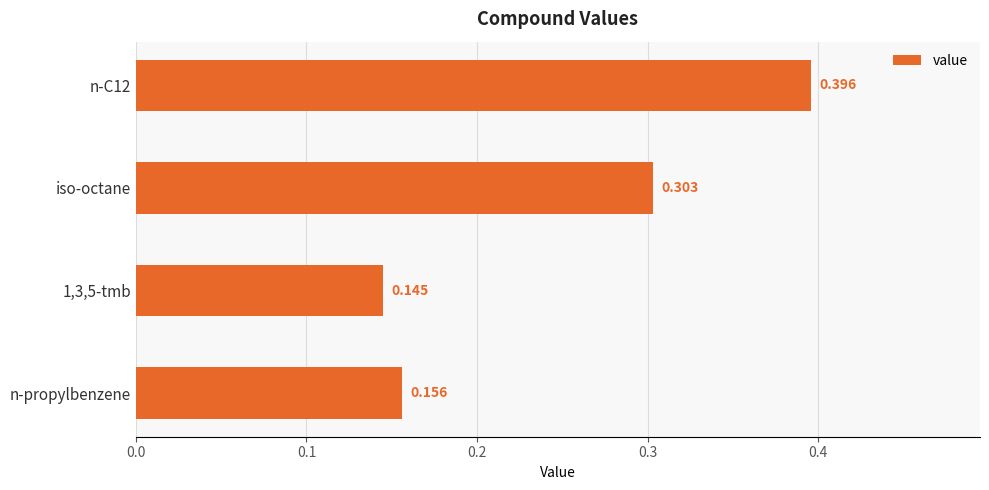

What is the label of the 1st bar from the bottom?

n-propylbenzene